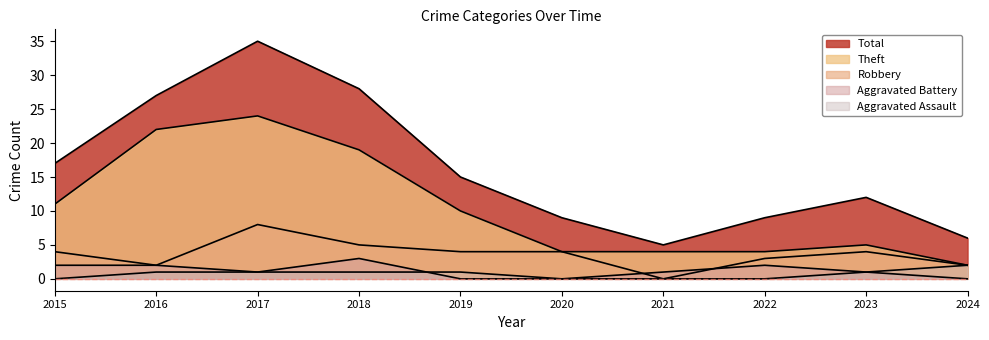

What is the total value across all series at 2017?

69